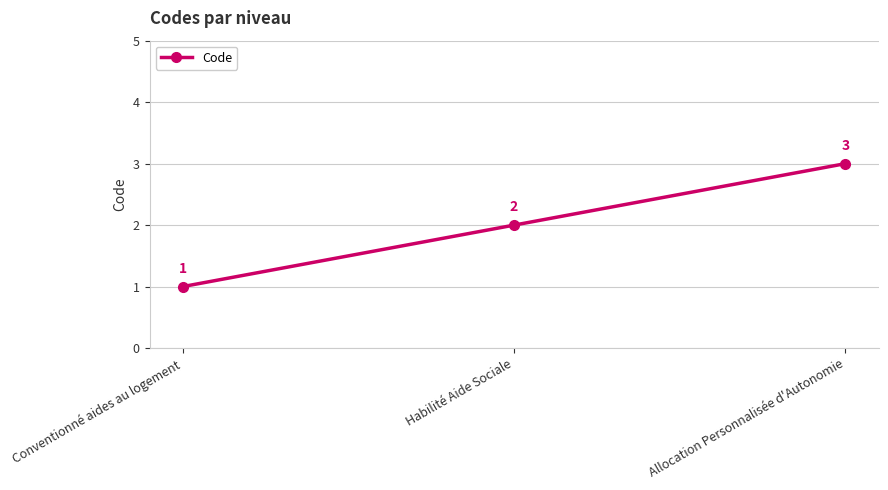

What is the change in value from Conventionné aides au logement to Allocation Personnalisée d'Autonomie?

+2